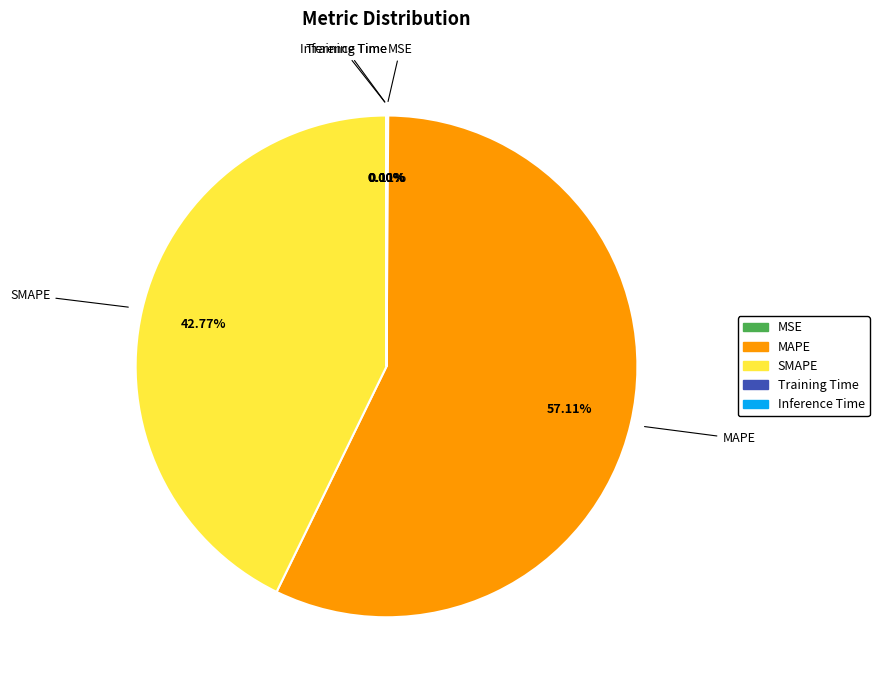

Which category has the biggest portion of the pie?

MAPE